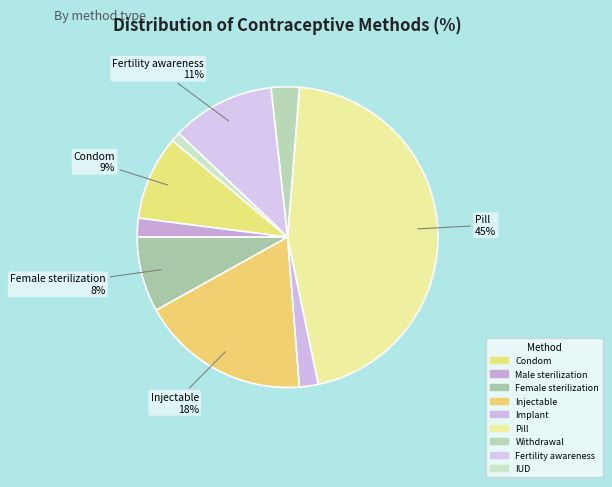

What percentage is the Pill slice, to the nearest percent?

45%